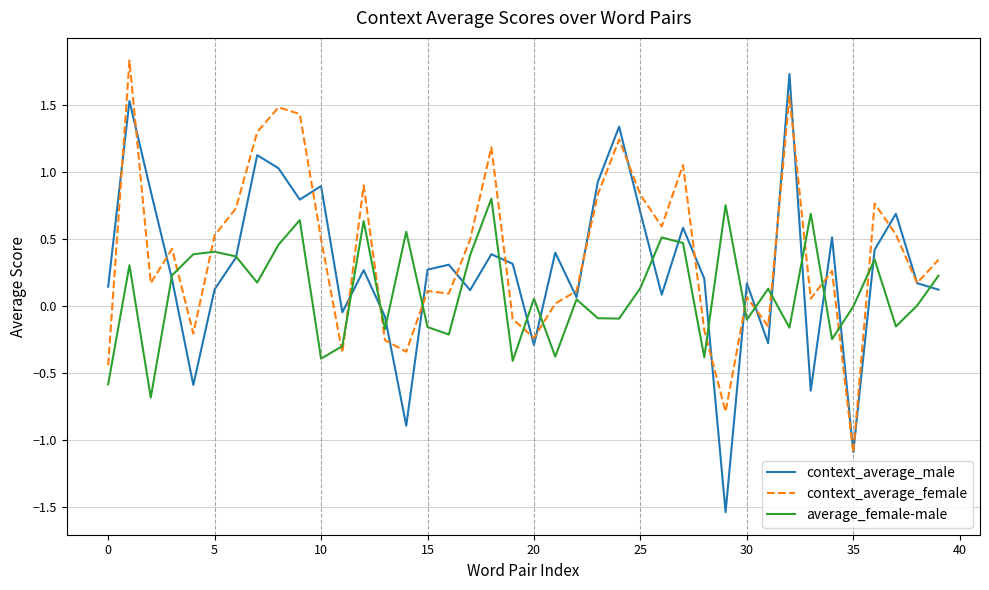

Count the number of categories in the chart.

40